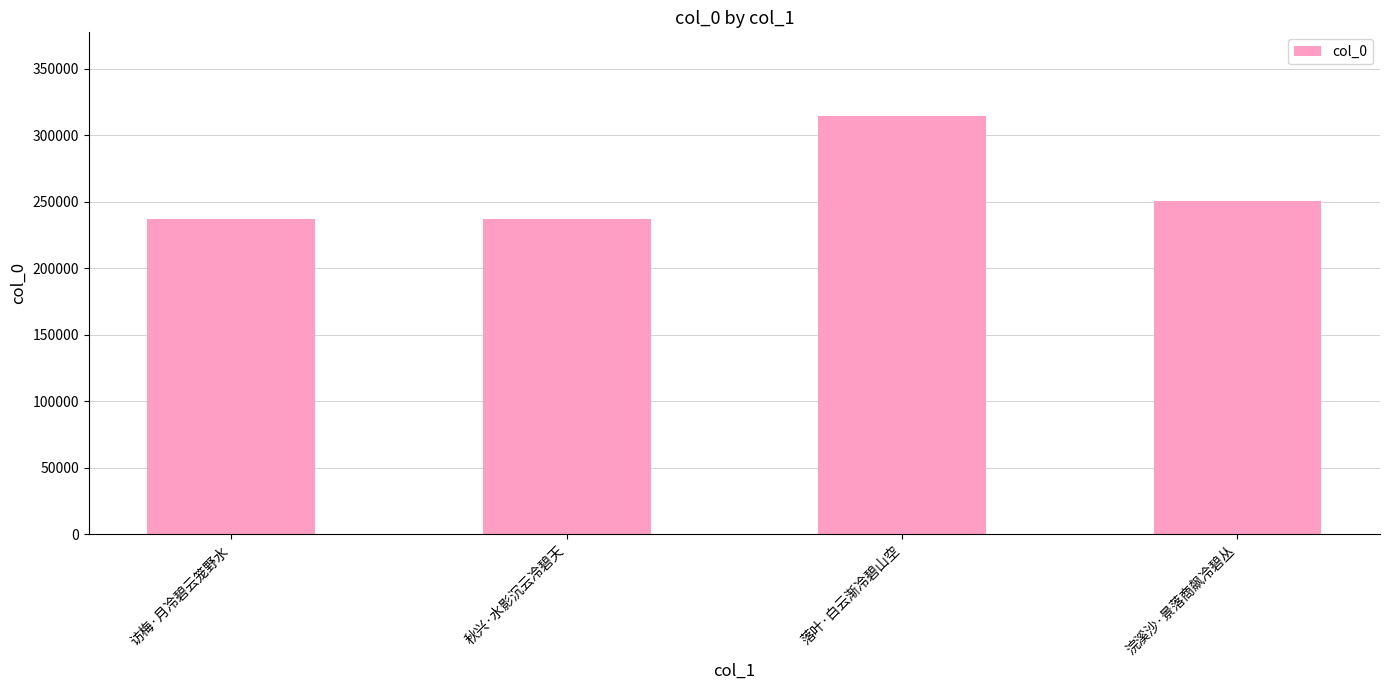

The chart shows a value of 80616 at 秋兴·水影沉云冷碧天. True or false?

False